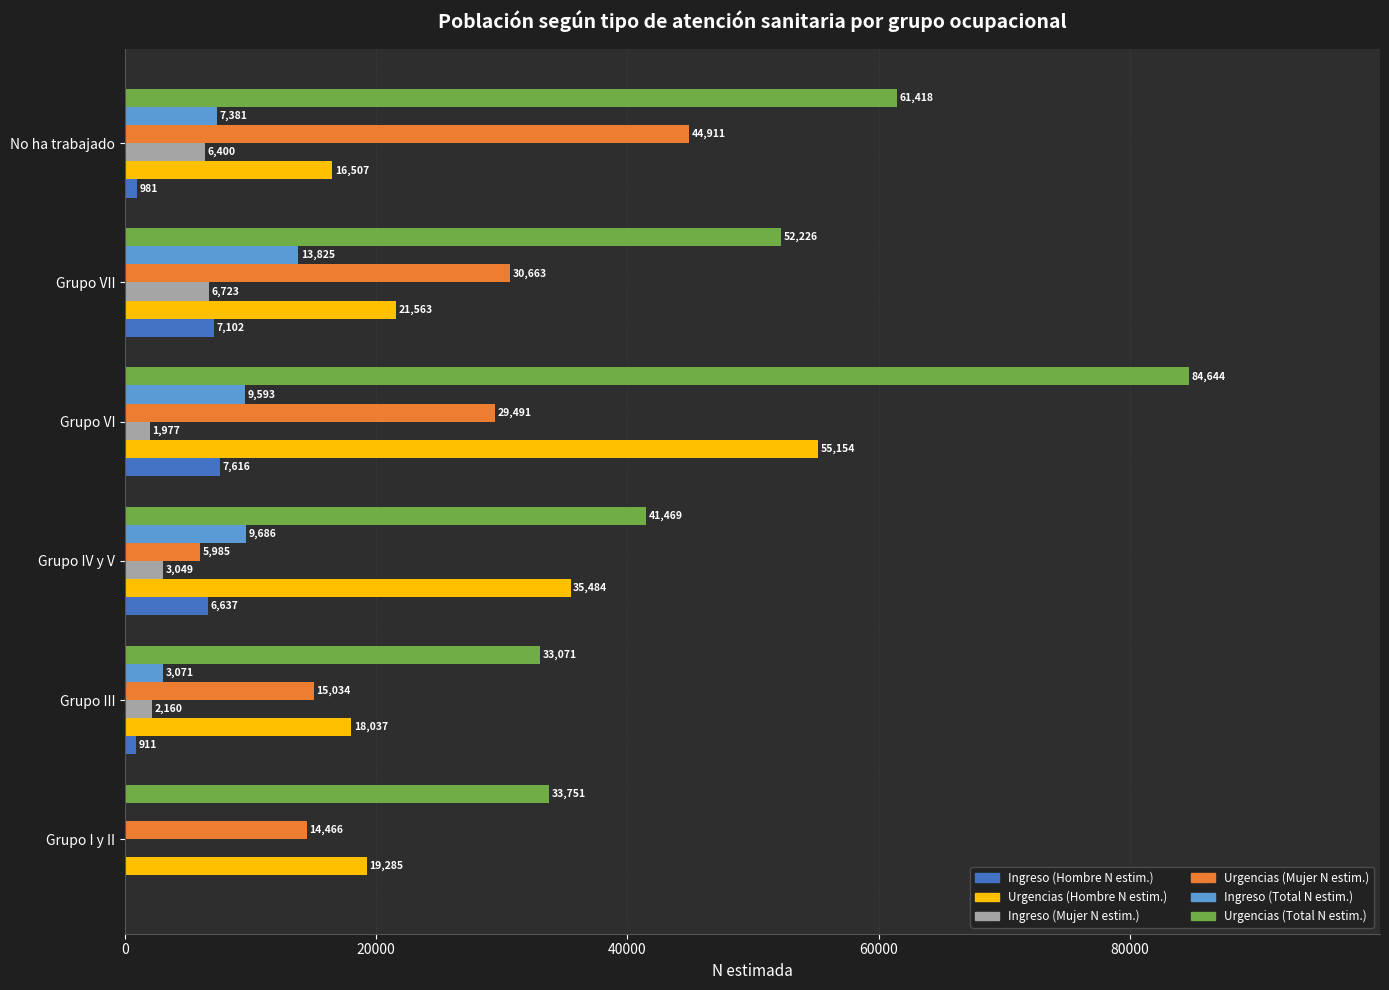

What is the greatest value displayed?

84644